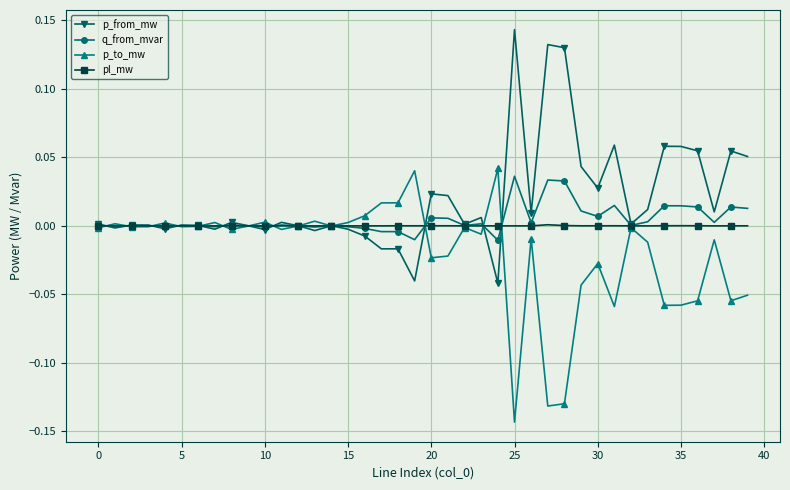

How many lines are shown in the chart?

4